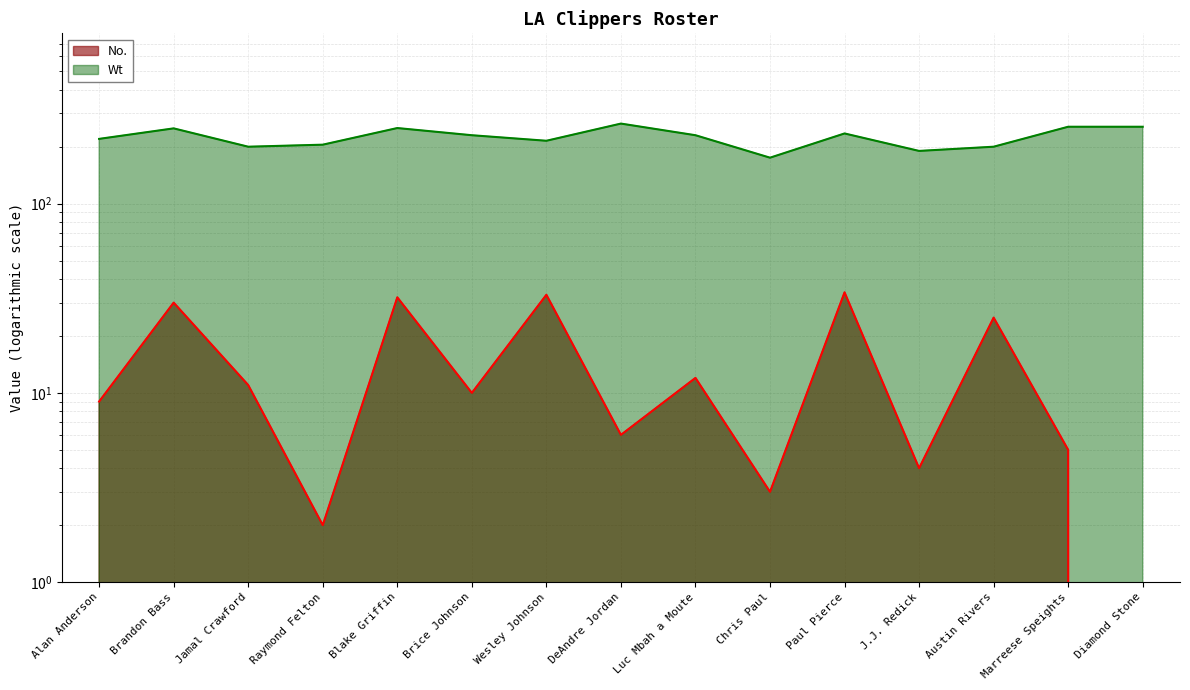

List the labels in order of No. value, largest first.

Paul Pierce, Wesley Johnson, Blake Griffin, Brandon Bass, Austin Rivers, Luc Mbah a Moute, Jamal Crawford, Brice Johnson, Alan Anderson, DeAndre Jordan, Marreese Speights, J.J. Redick, Chris Paul, Raymond Felton, Diamond Stone